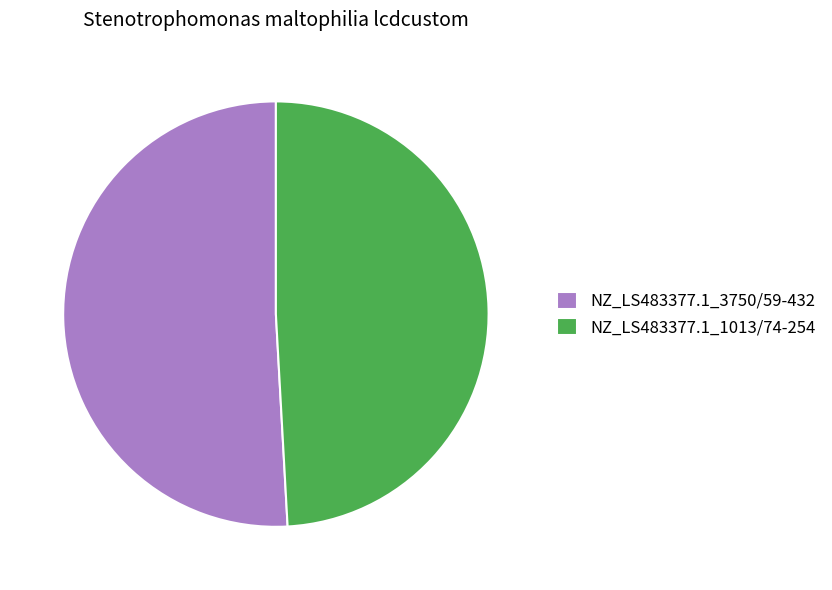

Do NZ_LS483377.1_1013/74-254 and NZ_LS483377.1_3750/59-432 together represent more than half of the pie?

Yes